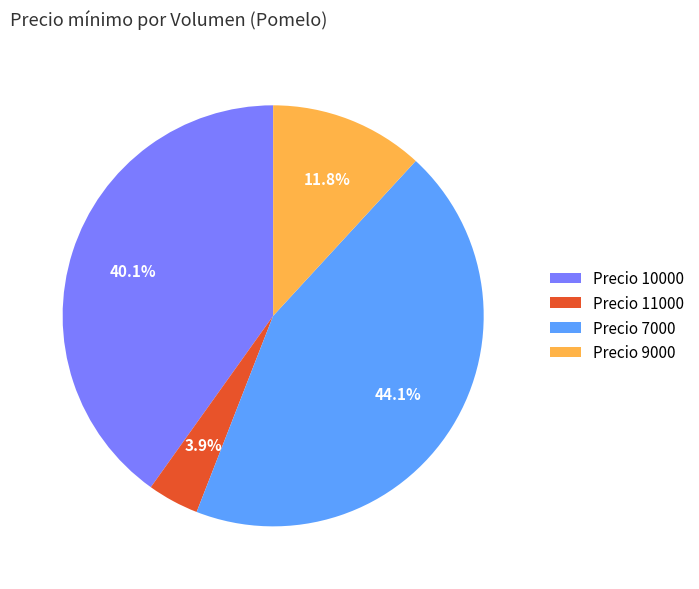

Rank the categories by value from highest to lowest.

Precio 7000, Precio 10000, Precio 9000, Precio 11000